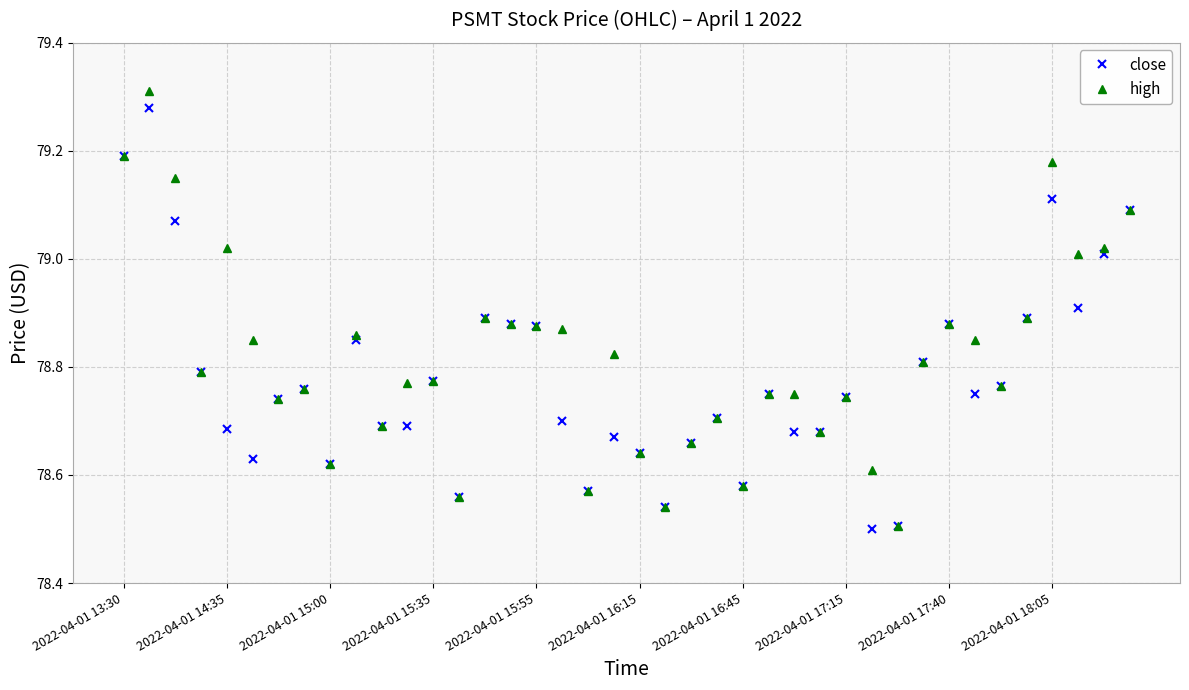

Which series has the widest spread of values?

high